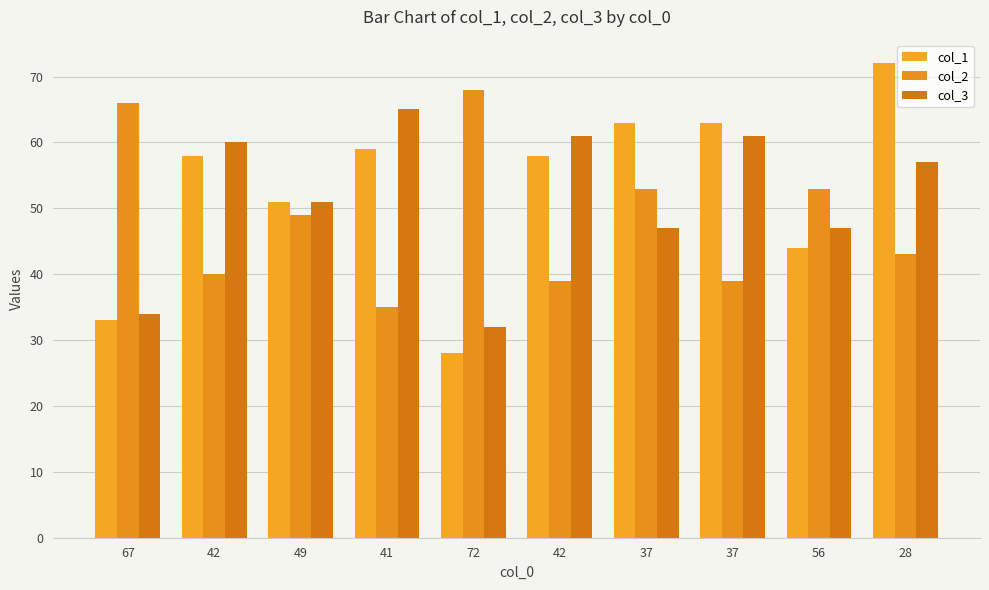

What are all the series names shown in the legend?

col_1, col_2, col_3